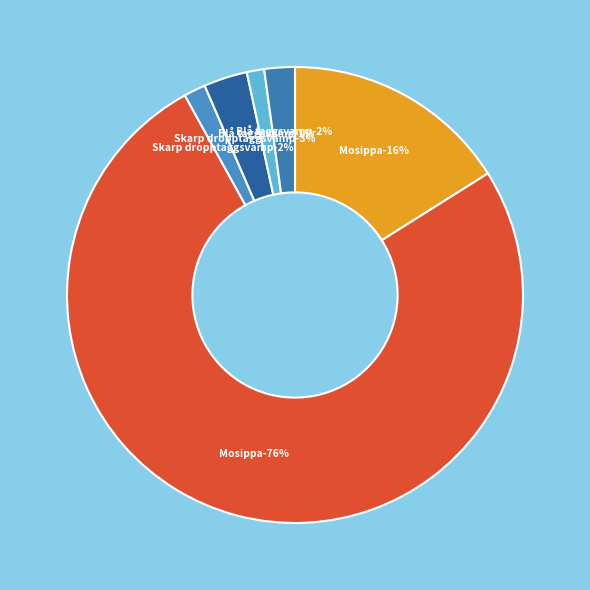

To the nearest percent, what percentage of the pie is Skarp dropptaggsvamp (62066057)?

2%